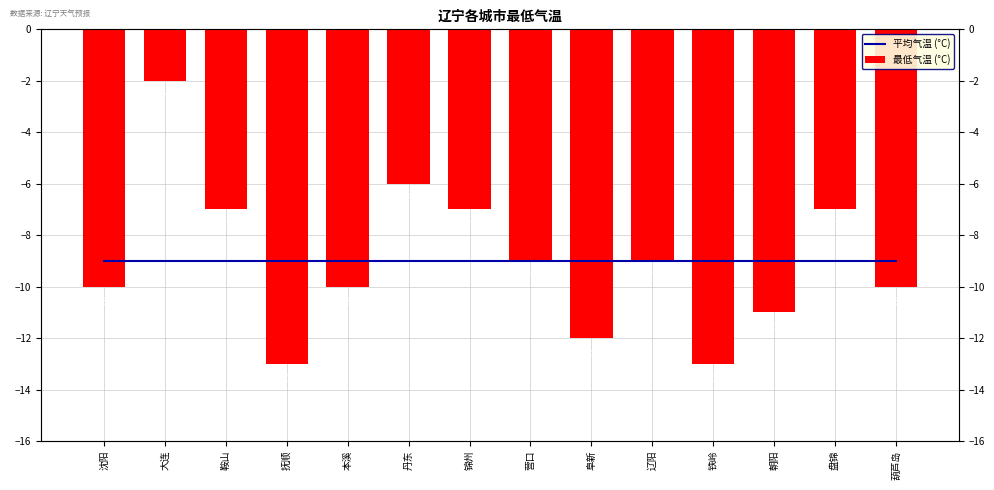

Rank the series at 抚顺 from highest to lowest value.

平均气温 (°C), 最低气温 (°C)